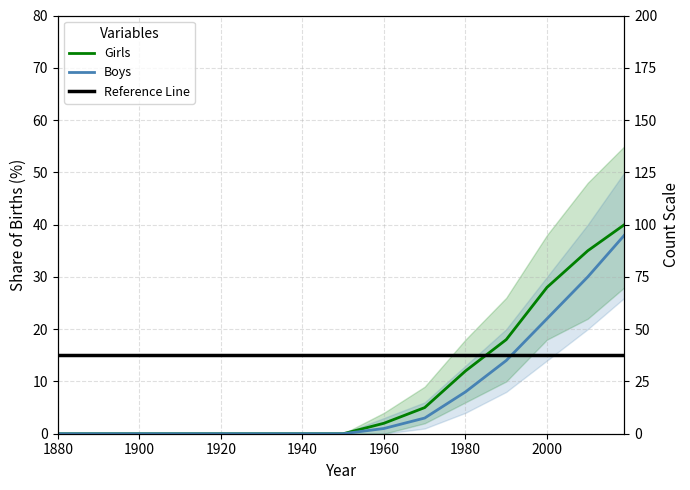

What is the spread (max minus min) of values at 2010?

5